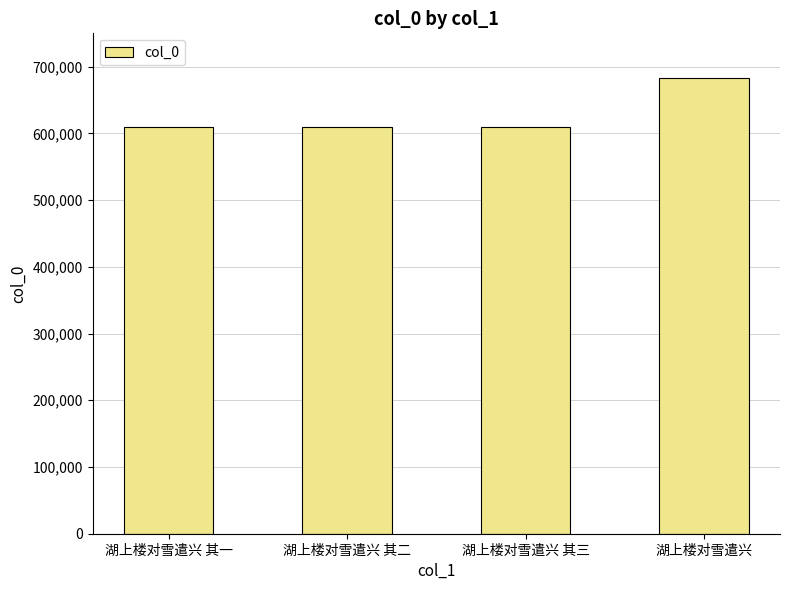

Does the chart contain any negative values?

No